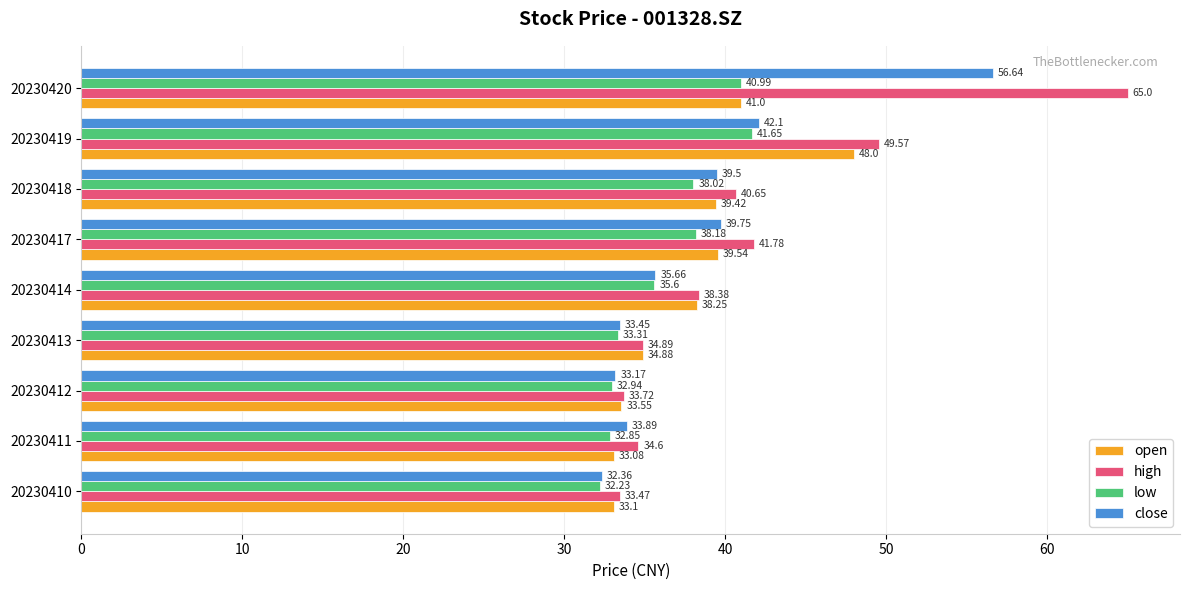

Which series changed the most between 20230411 and 20230417?

high